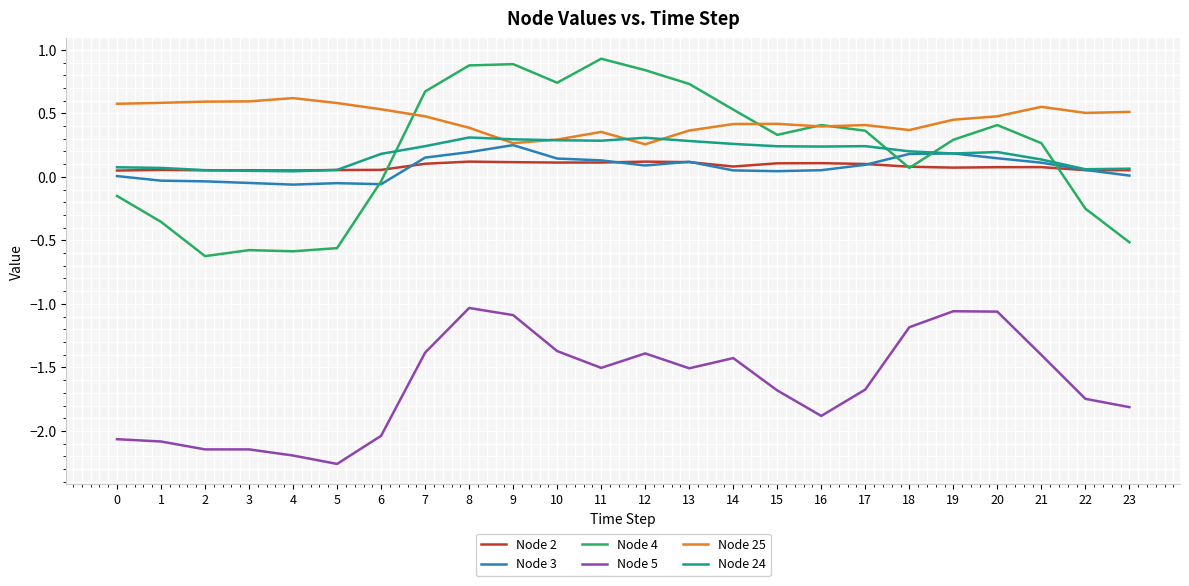

What is the difference between the second highest and second lowest values in the Node 5 series?

1.1